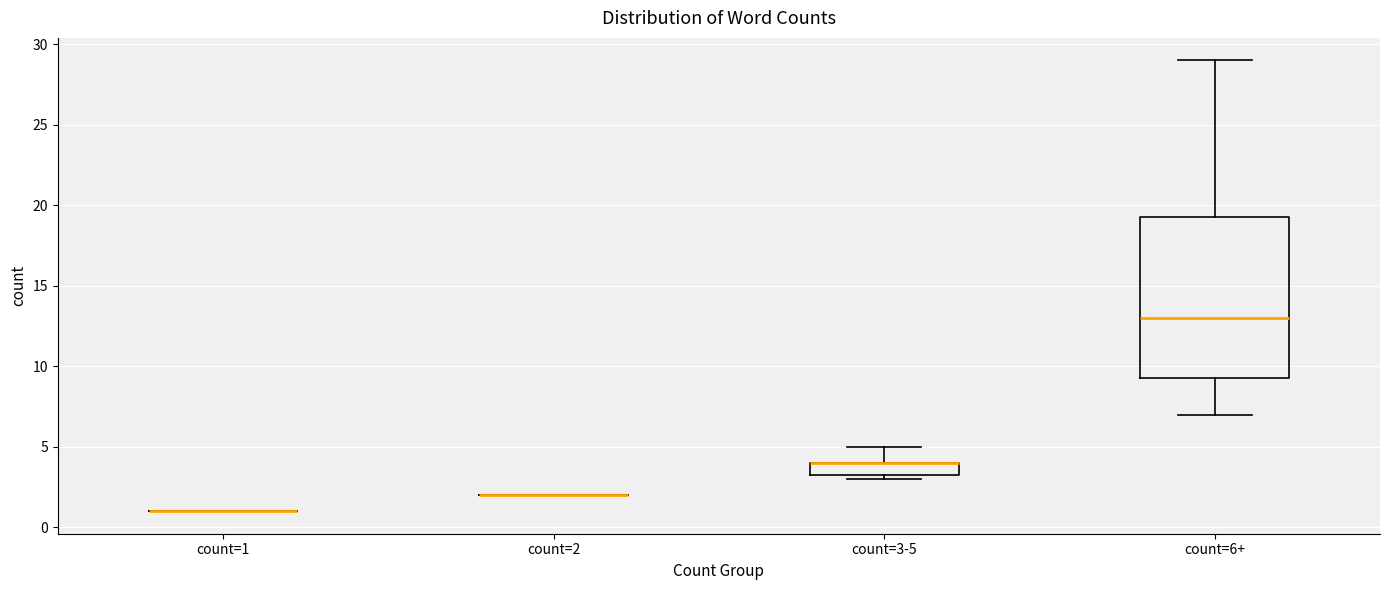

Reading left to right, transcribe this box plot: for each box, give where its median line is, the range the box spans, and where its two whiskers end, as read against the y-axis. The values are not printed on the chart, so give them approximately, as read against the axis.

count=1: box collapsed to a line at 1.0, whiskers 1.0 to 1.0
count=2: box collapsed to a line at 2.0, whiskers 2.0 to 2.0
count=3-5: median 4.0 (drawn on the box's upper edge), box 3.5 to 4.0, whiskers 3.0 to 5.0
count=6+: median 13.0, box 9.5 to 19.5, whiskers 7.0 to 29.0